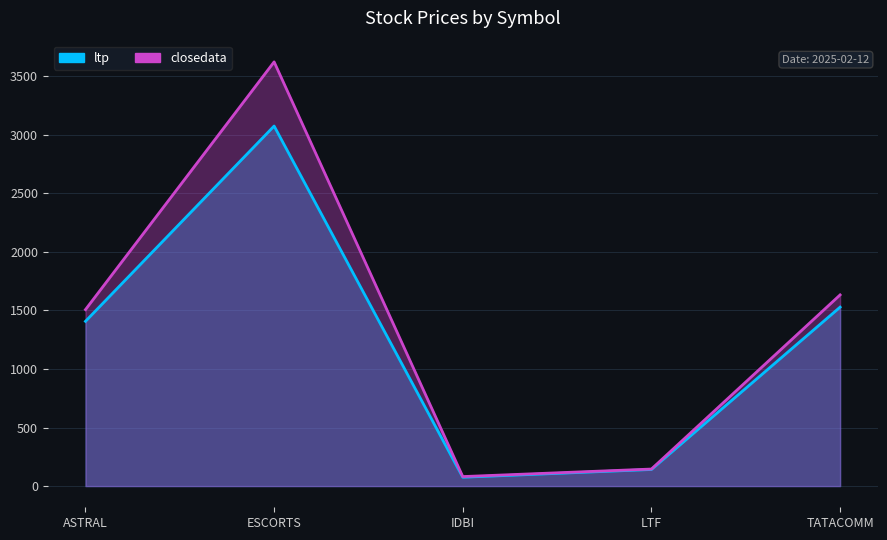

Rank the series at ASTRAL from lowest to highest value.

ltp, closedata